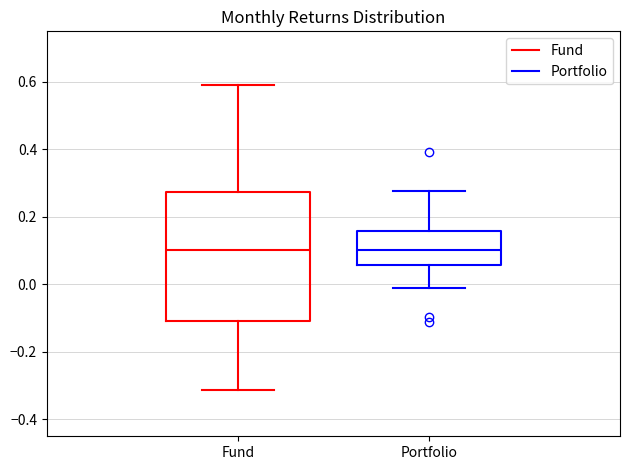

Reading left to right, transcribe this box plot: for each box, give where its median line is, the range the box spans, and where its two whiskers end, as read against the y-axis. The values are not printed on the chart, so give them approximately, as read against the axis.

Fund: median 0.10, box -0.10 to 0.28, whiskers -0.32 to 0.60
Portfolio: median 0.10, box 0.06 to 0.16, whiskers -0.02 to 0.28